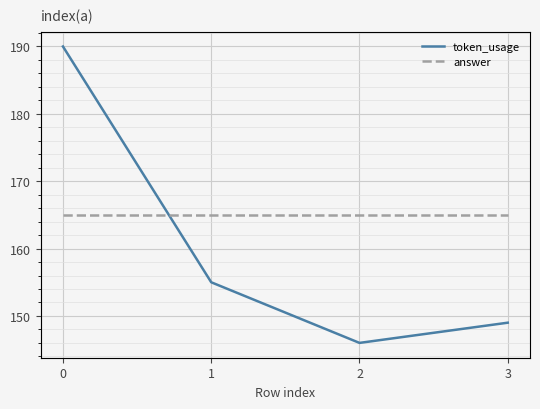

True or false: token_usage has a value of 108 at 1.

False